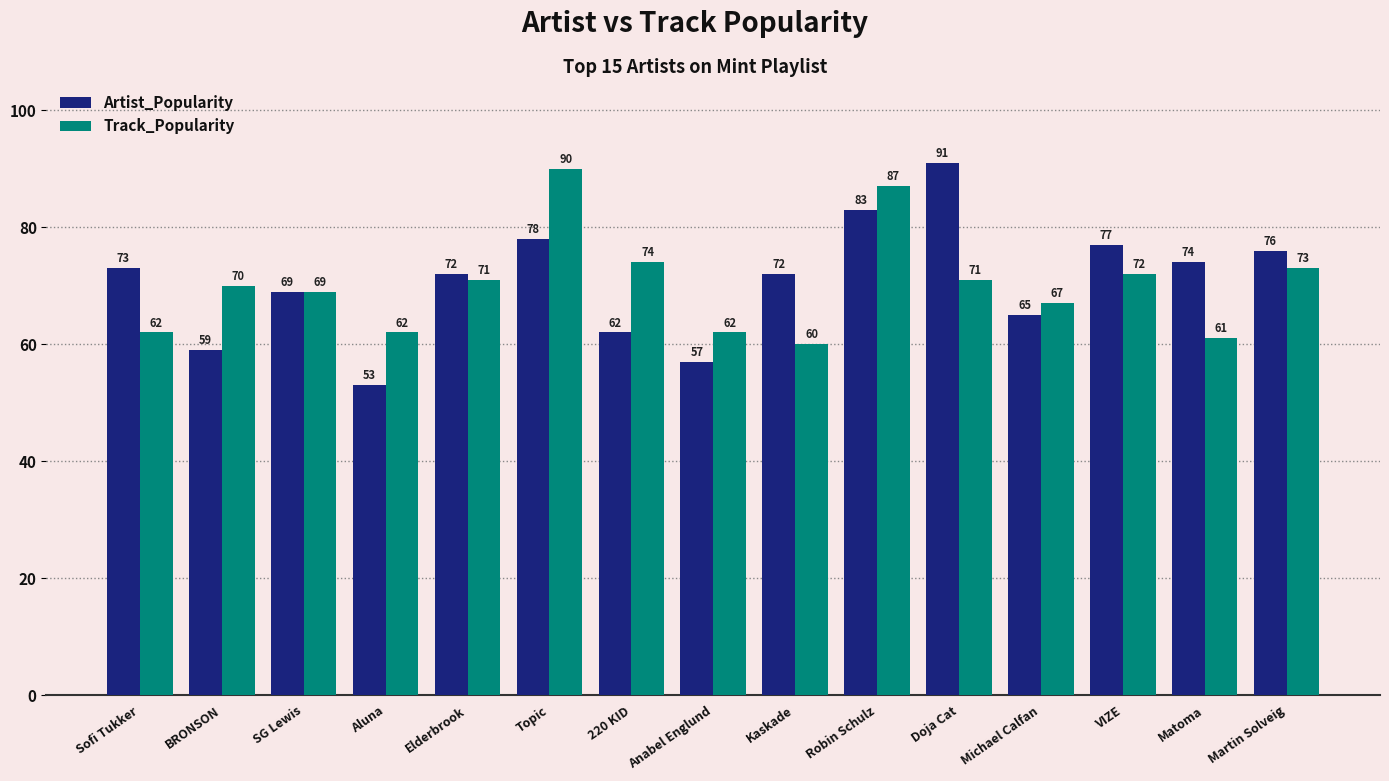

The value of Artist_Popularity at Topic is 134. True or false?

False